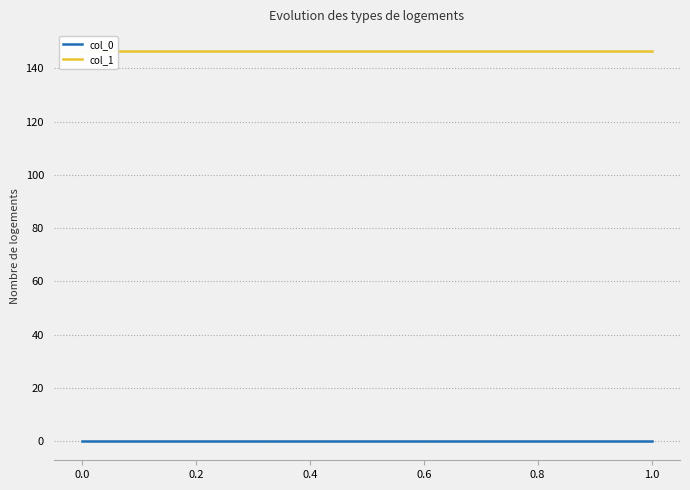

What is the sum of the col_1 values at 0.2 and 0.0?

293.4